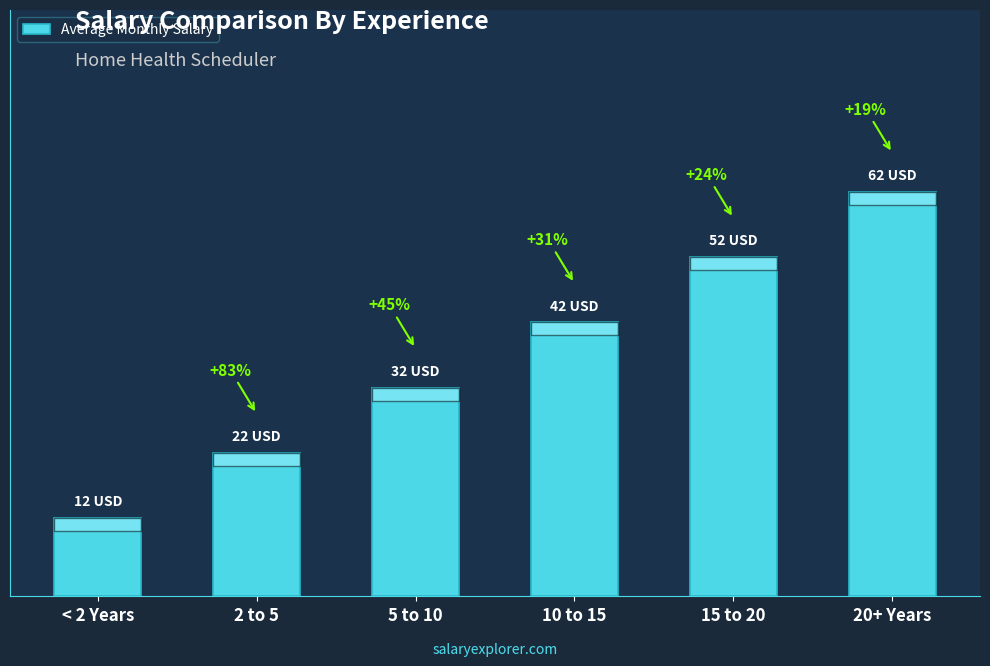

Are the bars horizontal?

No